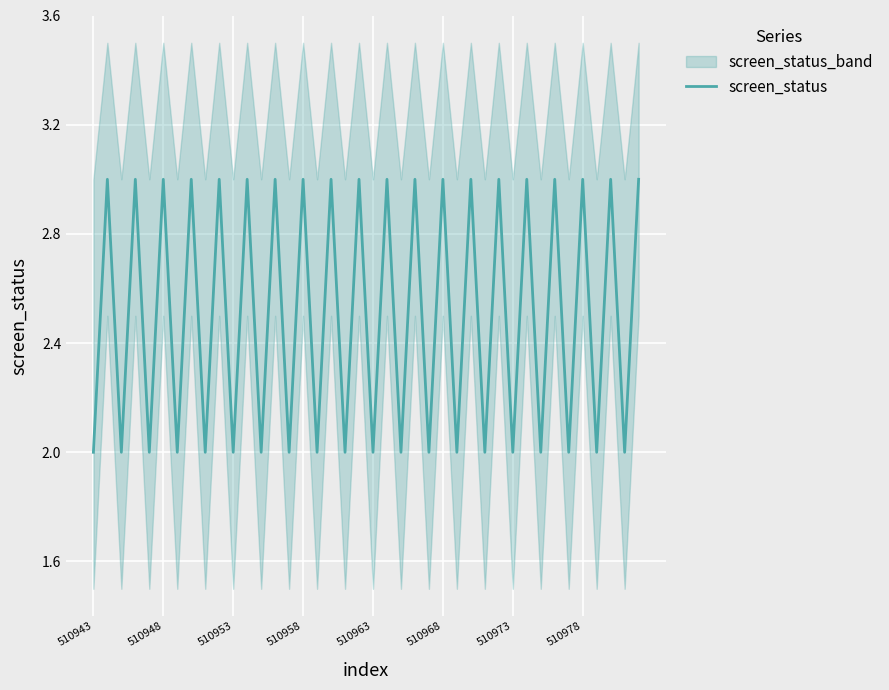

What is the maximum value for screen_status?

3